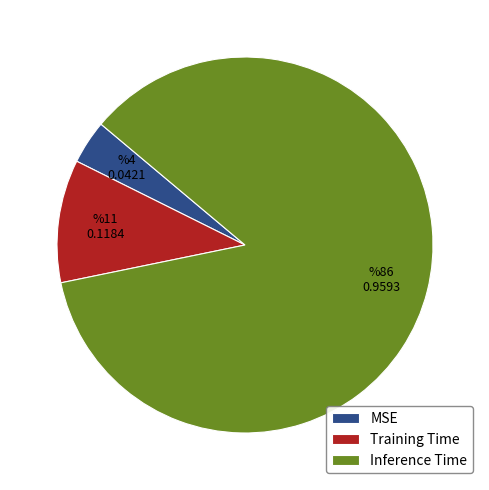

Do Training Time and Inference Time together represent more than half of the pie?

Yes